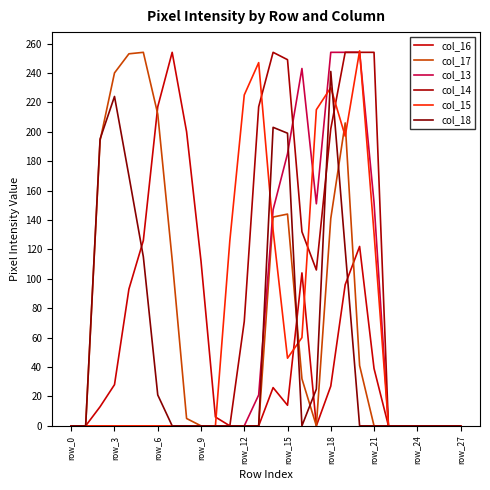

What is the sum of all col_17 values?

1977